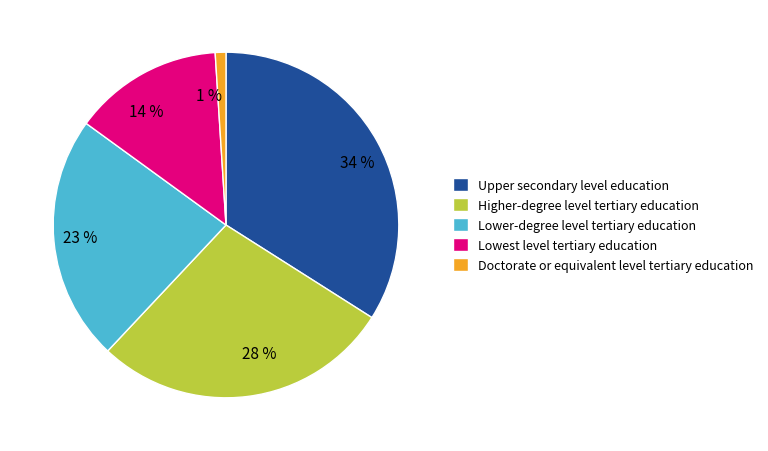

Is there a majority slice in this chart?

No